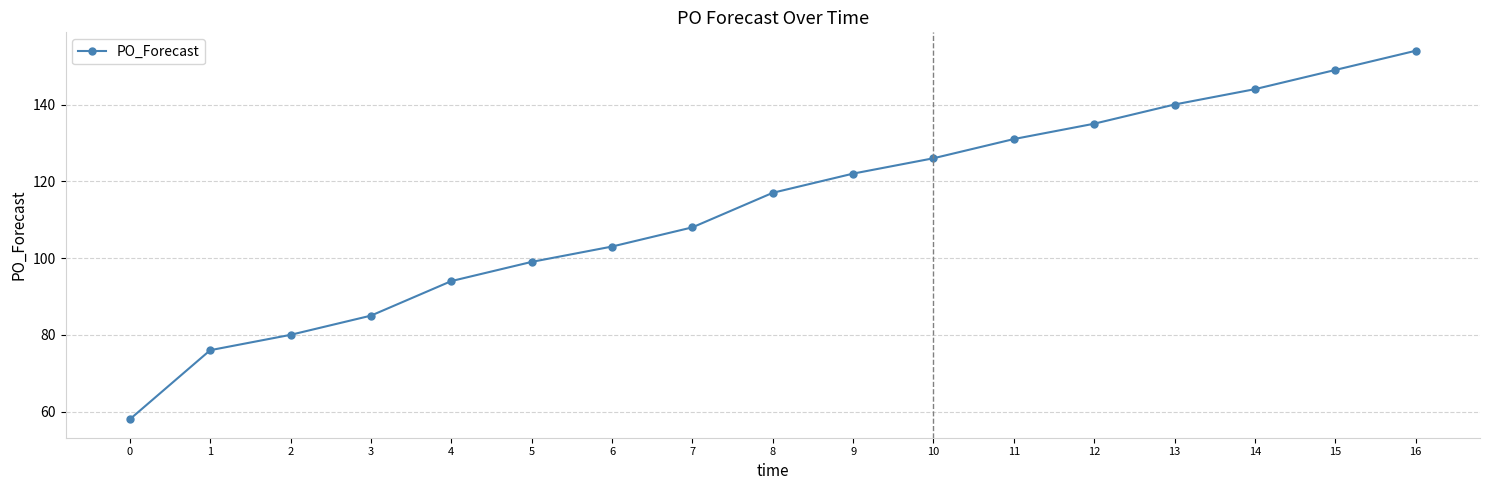

Reading left to right, transcribe all the data shown in this chart.

0=58	1=76	2=80	3=85	4=94	5=99	6=103	7=108	8=117	9=122	10=126	11=131	12=135	13=140	14=144	15=149	16=154